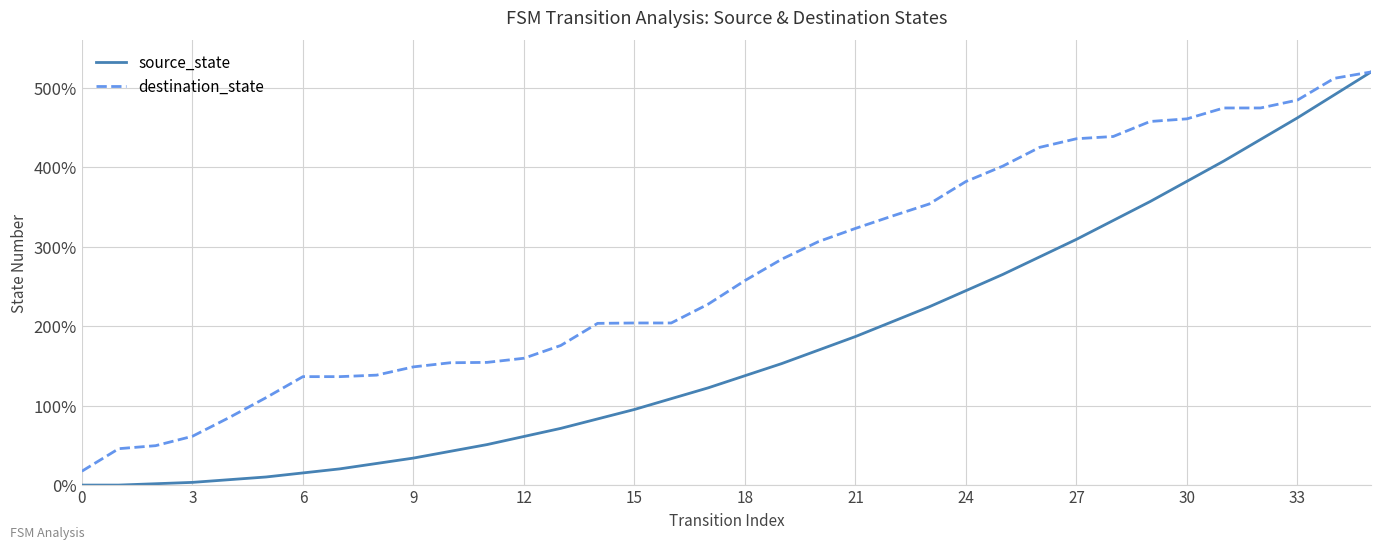

What is the maximum value for destination_state?

520.0